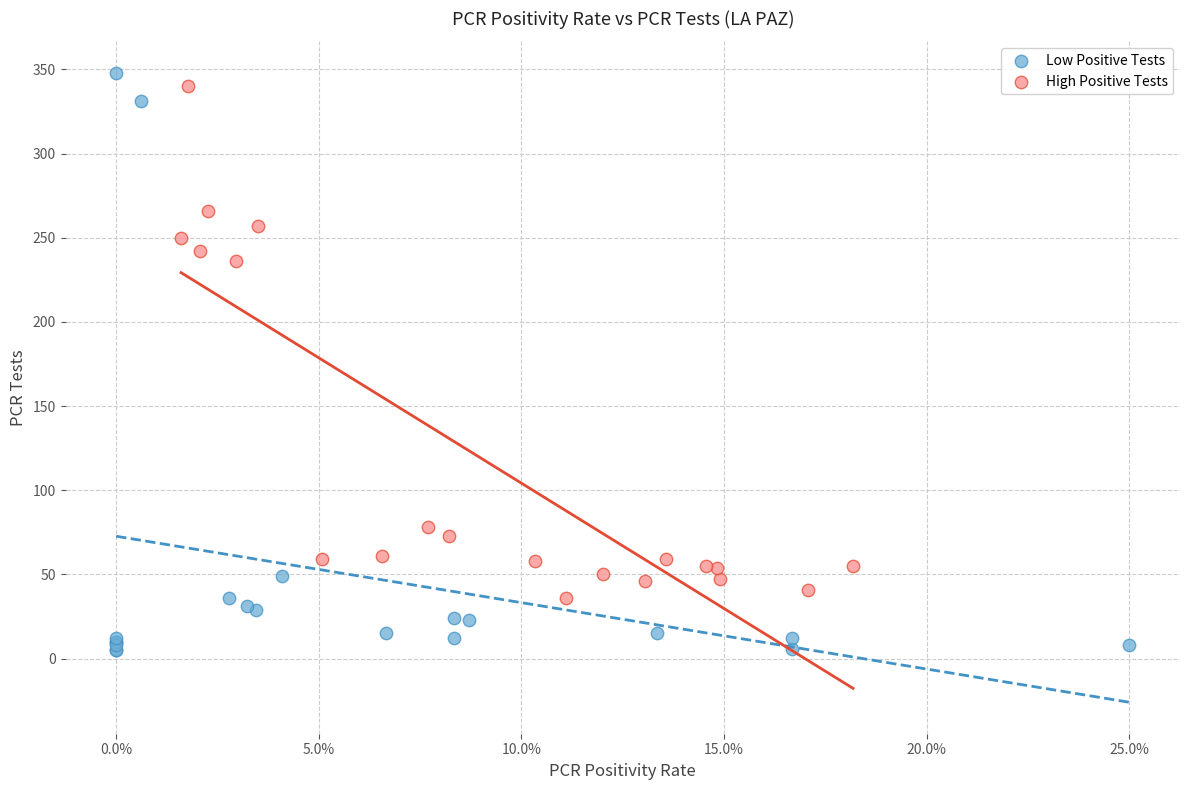

Which series reaches the minimum Y coordinate?

Low Positive Tests